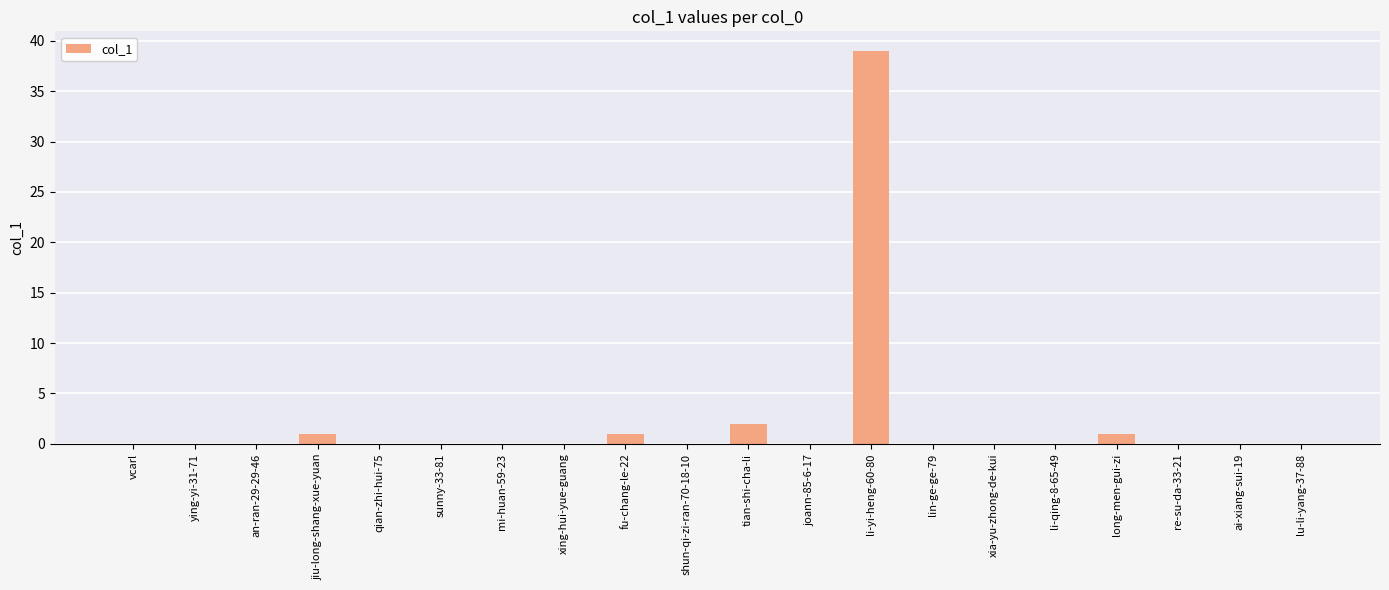

Which label corresponds to the largest value in the chart?

li-yi-heng-60-80